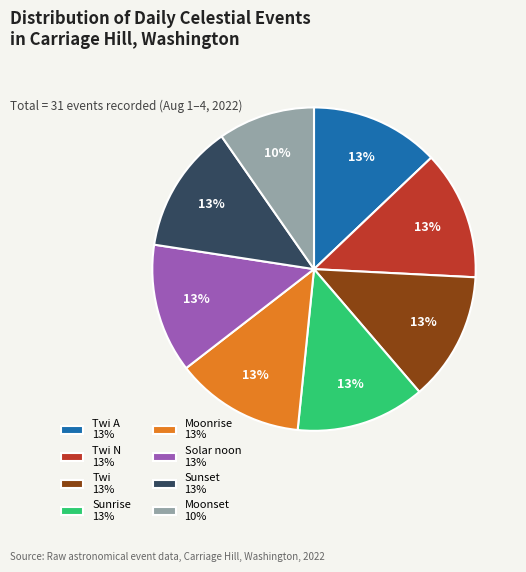

Approximately how many times larger is the value at Twi A 13% compared to Sunset 13%?

1.0